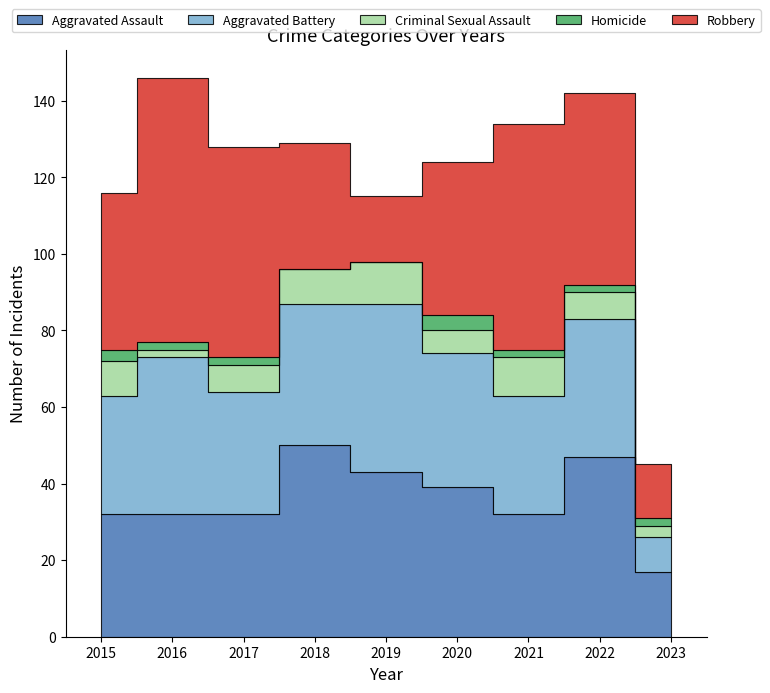

What is the value of the Aggravated Battery point at the 6th from the left?

35